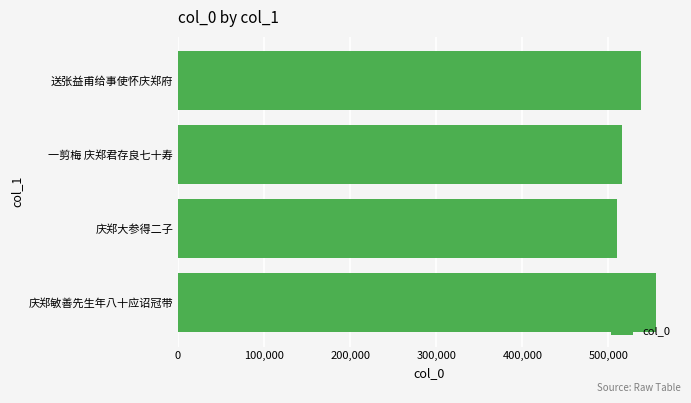

Reading bottom to top, extract all data points from this chart.

庆郑敏善先生年八十应诏冠带=555418	庆郑大参得二子=509440	一剪梅 庆郑君存良七十寿=515398	送张益甫给事使怀庆郑府=538266